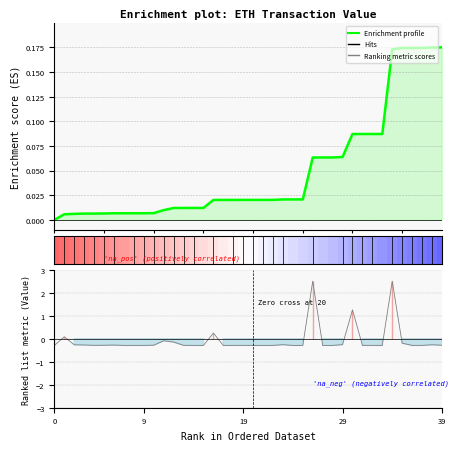

Reading right to left, transcribe all the data shown in this chart.

0.2	0.2	0.2	0.2	0.2	0.2	0.1	0.1	0.1	0.1	0.1	0.1	0.1	0.1	0.0	0.0	0.0	0.0	0.0	0.0	0.0	0.0	0.0	0.0	0.0	0.0	0.0	0.0	0.0	0.0	0.0	0.0	0.0	0.0	0.0	0.0	0.0	0.0	0.0	0.0